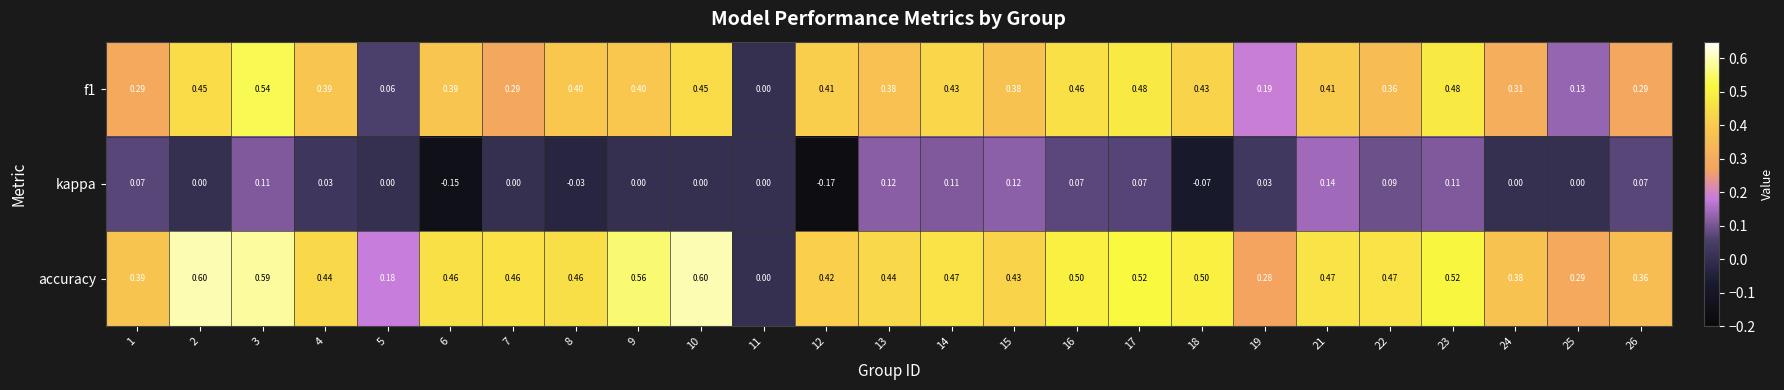

Which series has the largest range (max minus min)?

accuracy